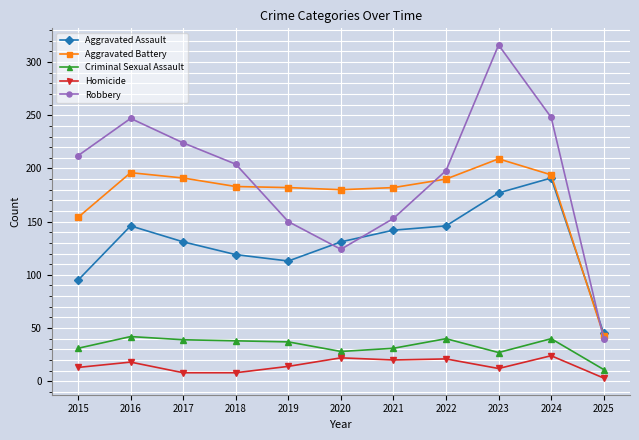

What is the sum of all Homicide values?

163